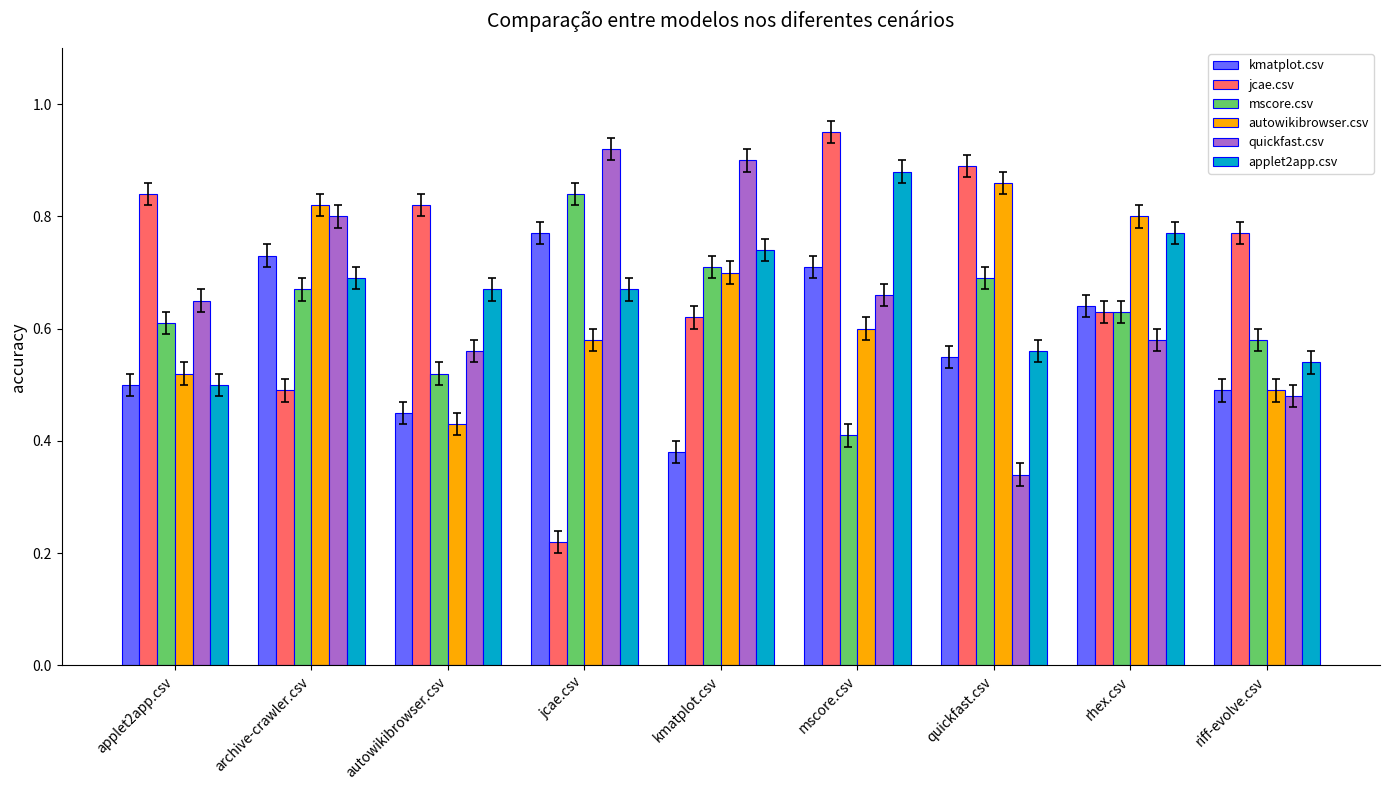

Which series changed the most between autowikibrowser.csv and riff-evolve.csv?

applet2app.csv